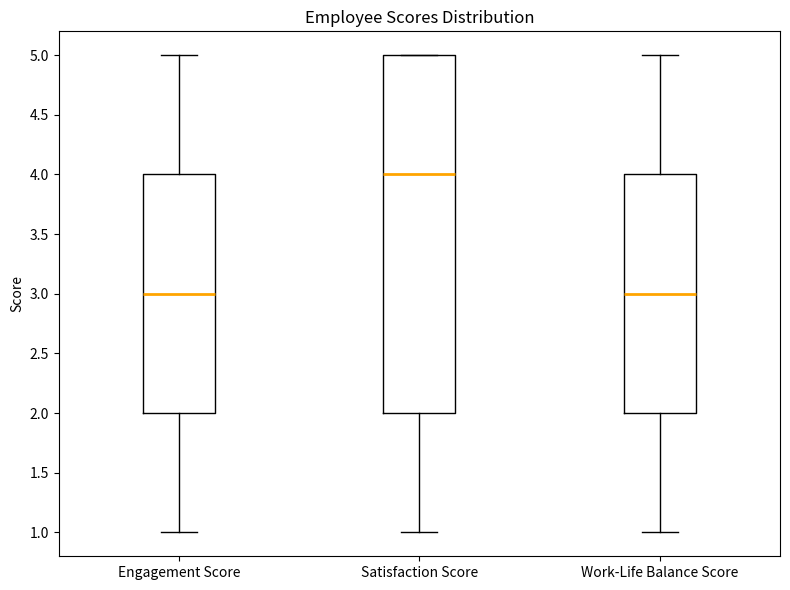

Which box's median line is the highest?

Satisfaction Score